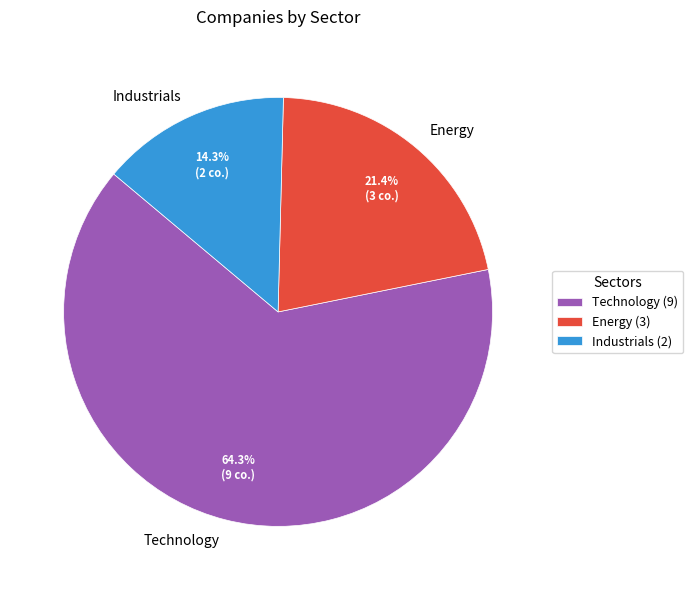

What is the ratio of the value at Energy to the value at Industrials?

1.5